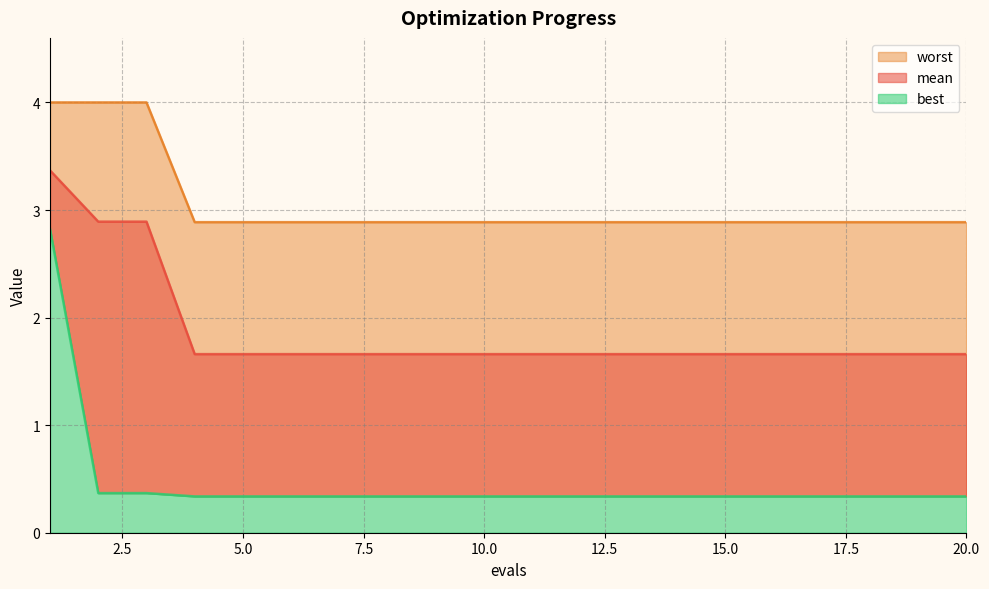

Reading left to right, what are all the values shown in this chart?

mean: 1=3.4	2=2.9	3=2.9	4=1.7	5=1.7	6=1.7	7=1.7	8=1.7	9=1.7	10=1.7	11=1.7	12=1.7	13=1.7	14=1.7	15=1.7	16=1.7	17=1.7	18=1.7	19=1.7	20=1.7
best: 1=2.8	2=0.4	3=0.4	4=0.3	5=0.3	6=0.3	7=0.3	8=0.3	9=0.3	10=0.3	11=0.3	12=0.3	13=0.3	14=0.3	15=0.3	16=0.3	17=0.3	18=0.3	19=0.3	20=0.3
worst: 1=4.0	2=4.0	3=4.0	4=2.9	5=2.9	6=2.9	7=2.9	8=2.9	9=2.9	10=2.9	11=2.9	12=2.9	13=2.9	14=2.9	15=2.9	16=2.9	17=2.9	18=2.9	19=2.9	20=2.9